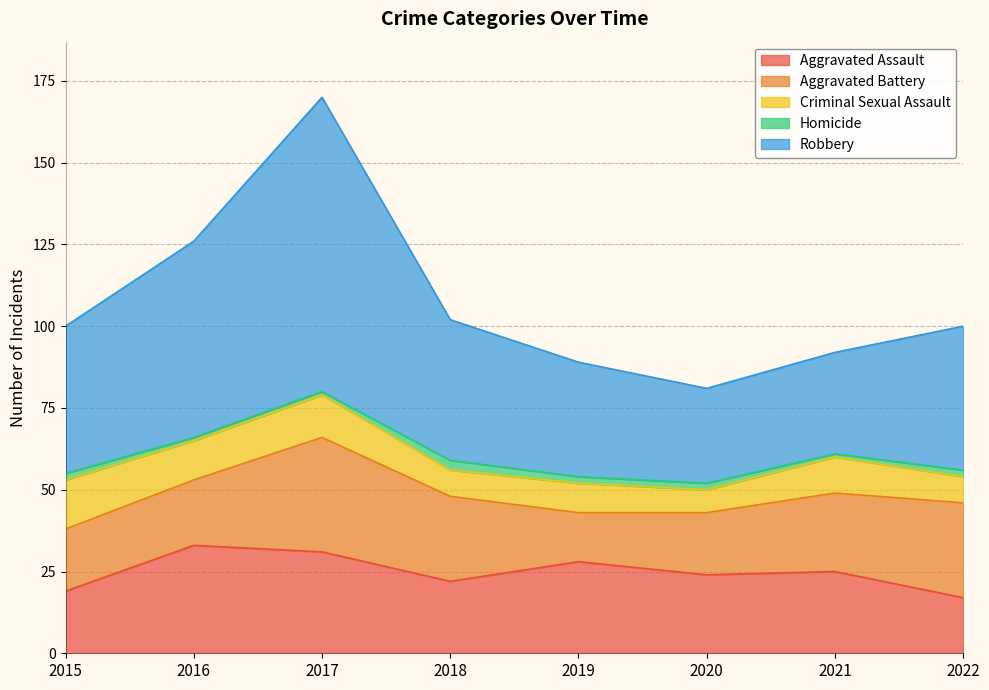

What is the total value across all series at 2015?

100